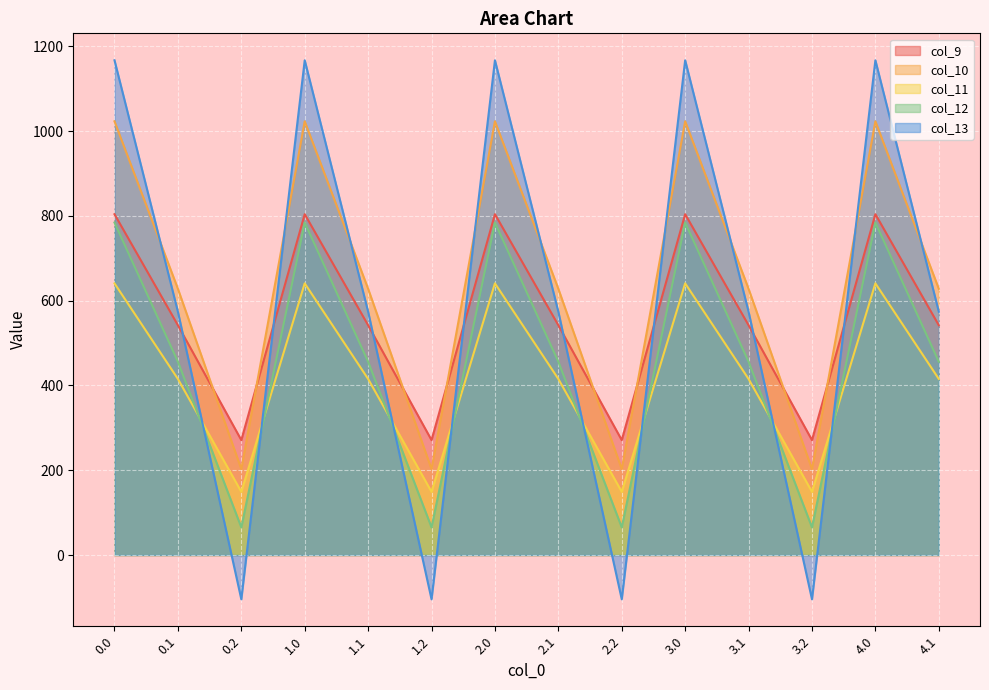

At which category does col_10 reach its first local valley?

0.2